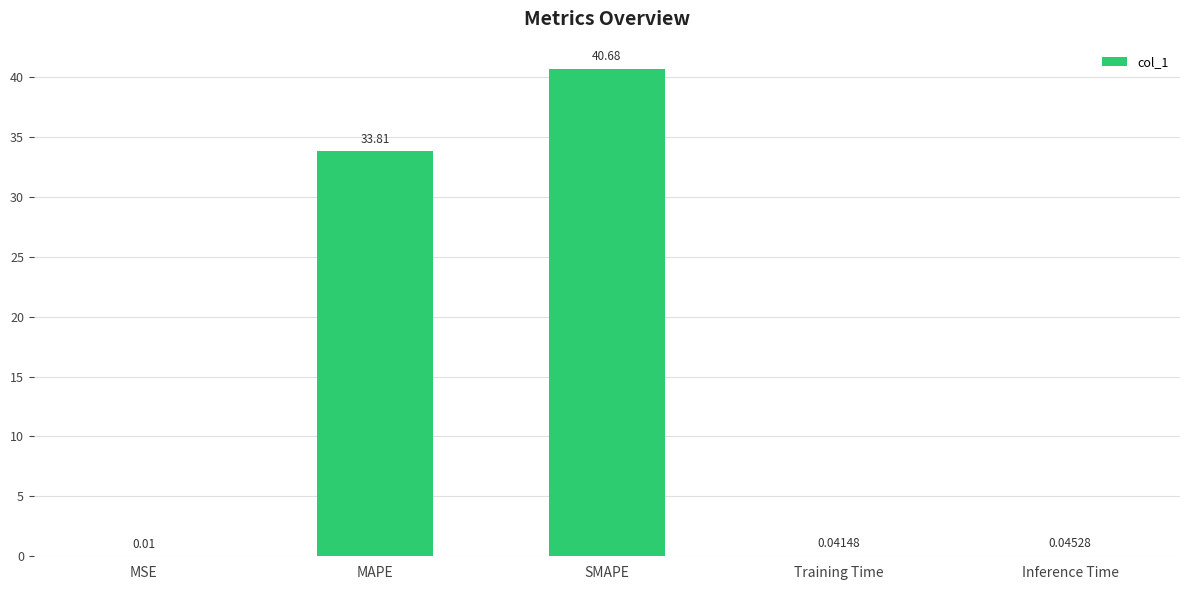

Which category has the highest value across all series?

SMAPE